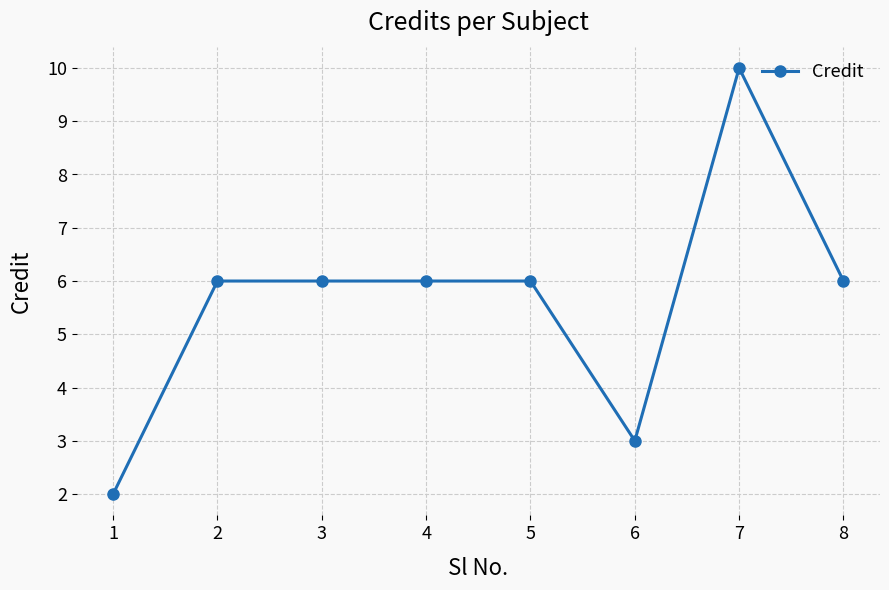

At which category does the chart reach its peak across all series?

7